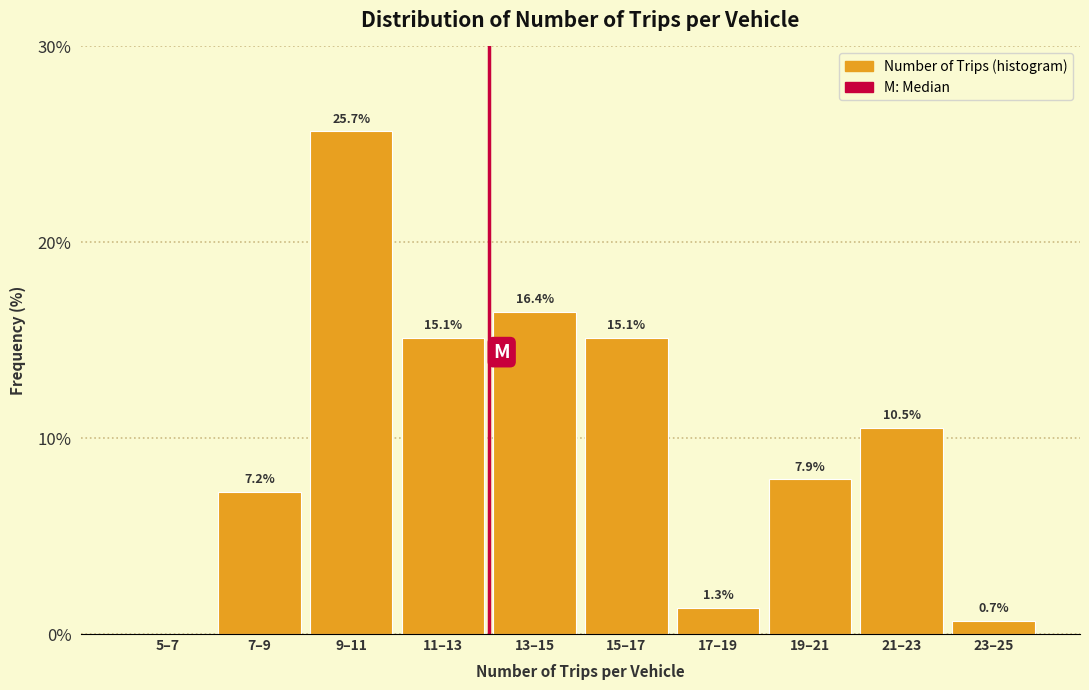

Reading left to right, list all the values displayed in this chart.

5–7=0.0	7–9=7.2	9–11=25.7	11–13=15.1	13–15=16.4	15–17=15.1	17–19=1.3	19–21=7.9	21–23=10.5	23–25=0.7